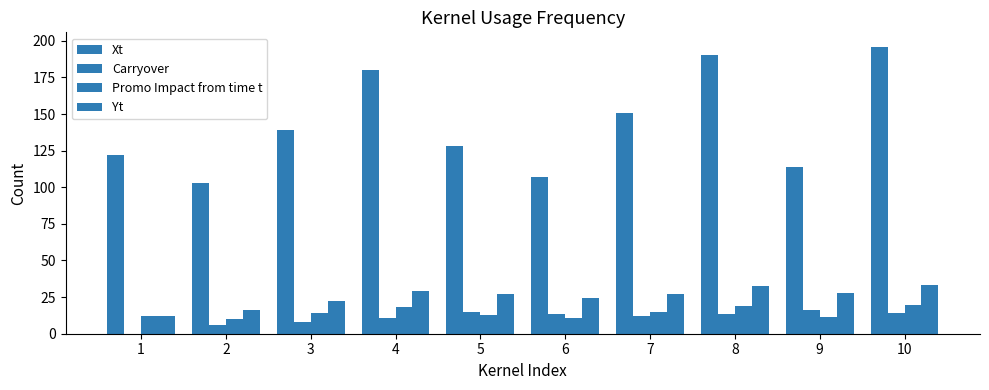

How many groups of bars are there?

10